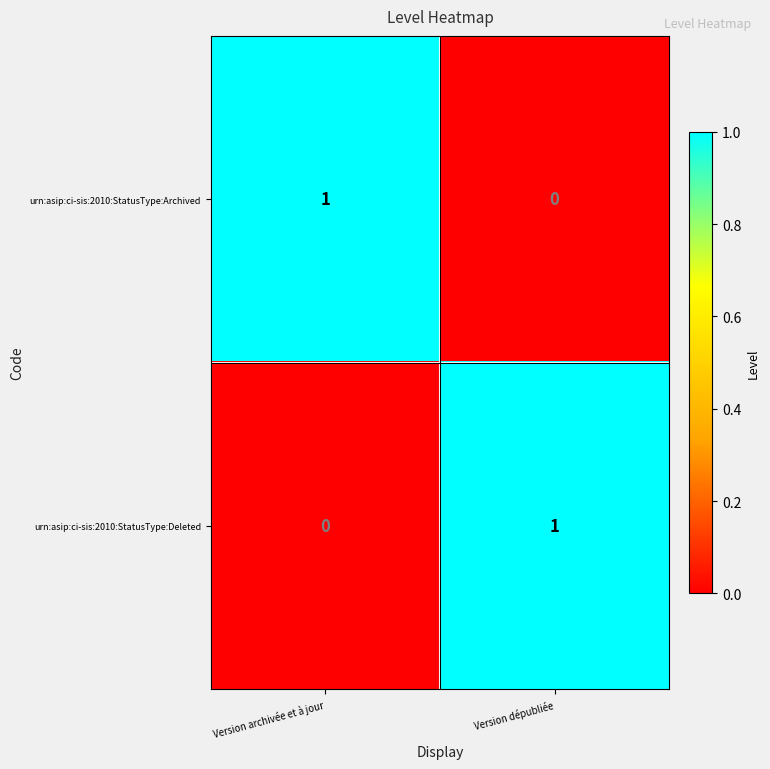

Rank the series at Version dépubliée from lowest to highest value.

urn:asip:ci-sis:2010:StatusType:Archived, urn:asip:ci-sis:2010:StatusType:Deleted